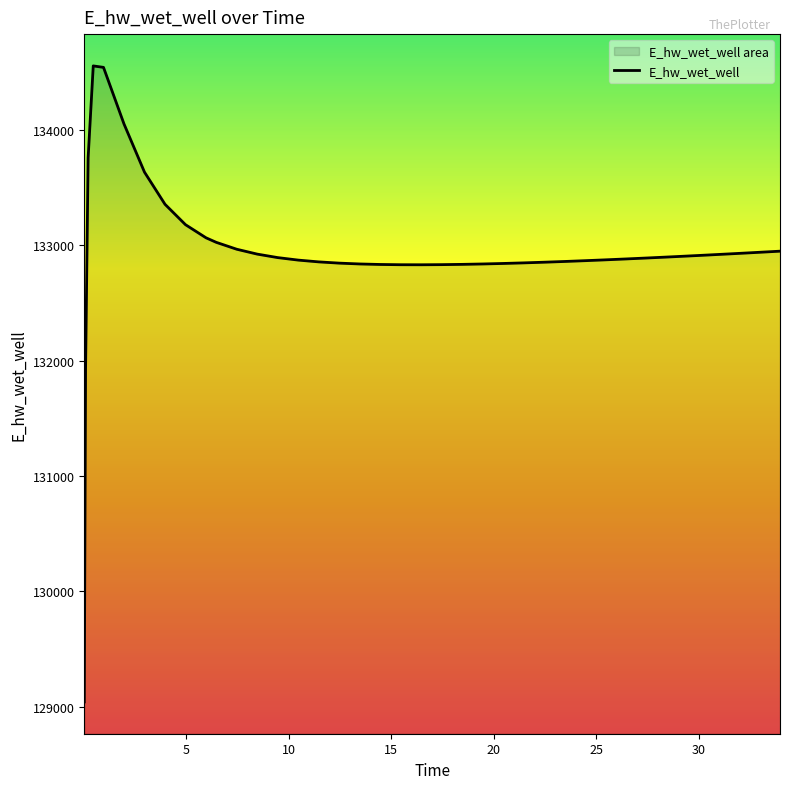

What is the smallest value displayed?

129042.3